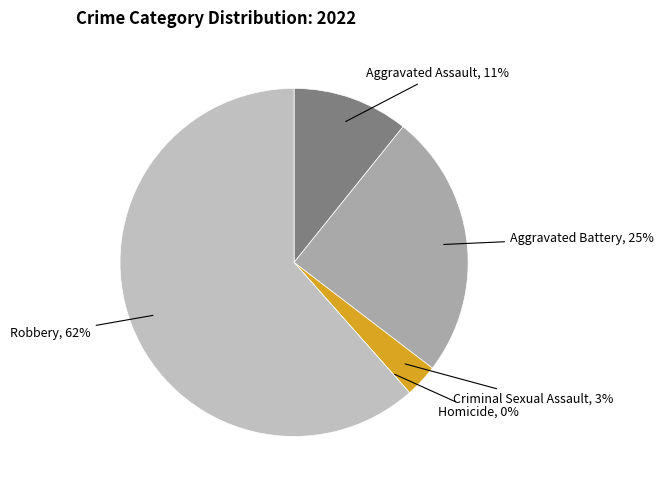

Between Robbery and Homicide, which is larger?

Robbery